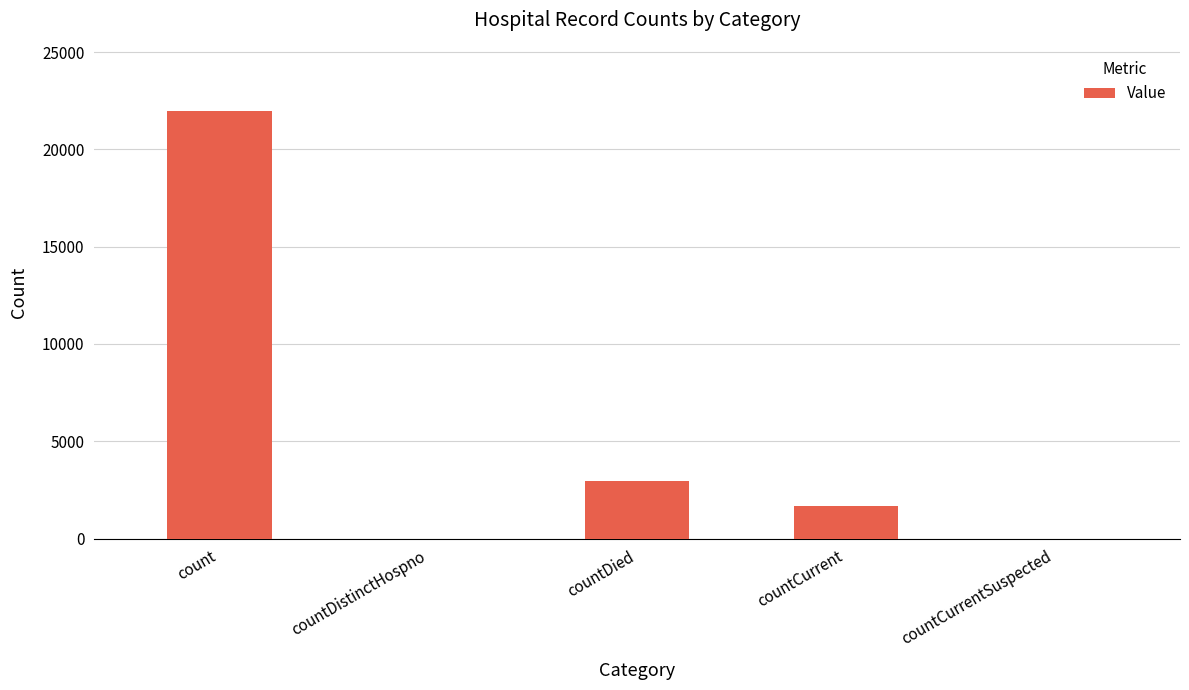

What is the sum of the values at count and countCurrentSuspected?

21973